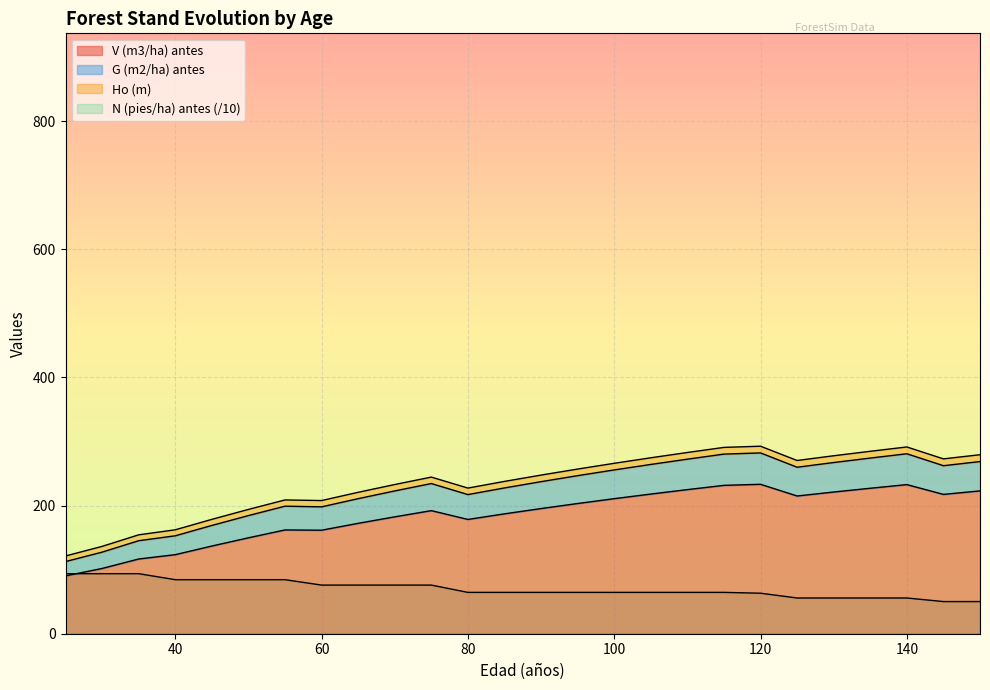

Where is the first local maximum for G (m2/ha) antes?

55